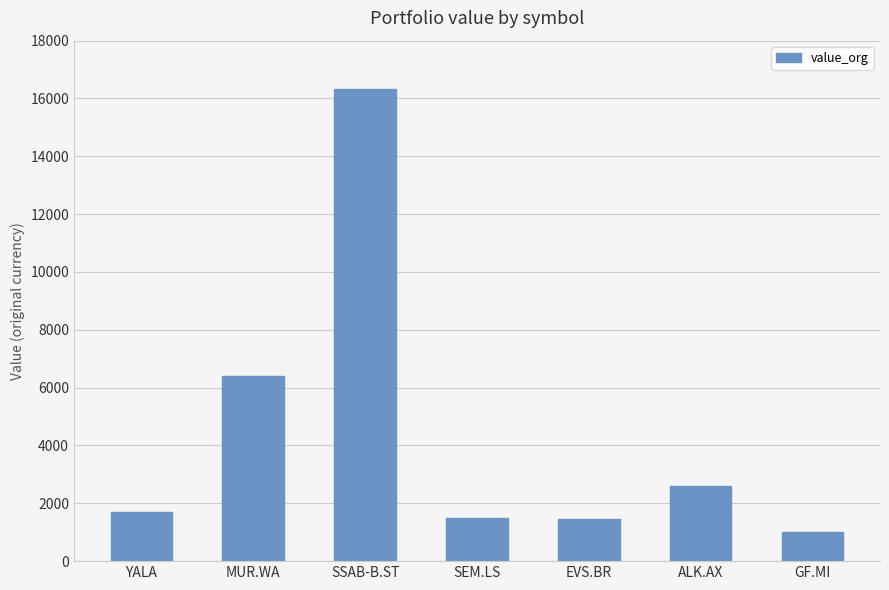

Where is the data nearest to the value 8665?

MUR.WA